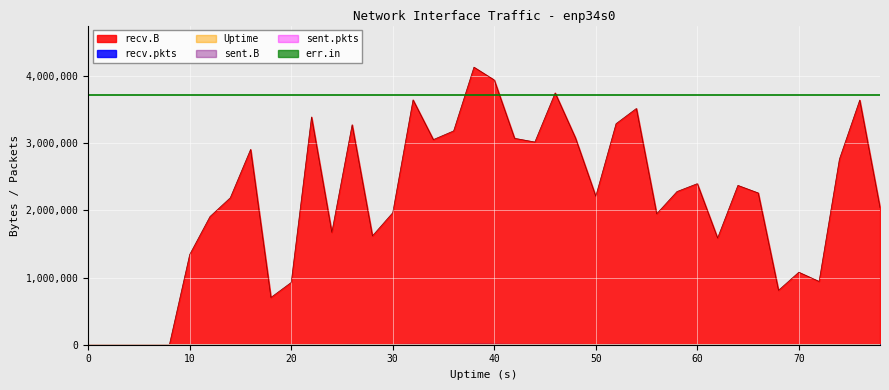

What is the value of the Uptime point at the 38th from the left?

74